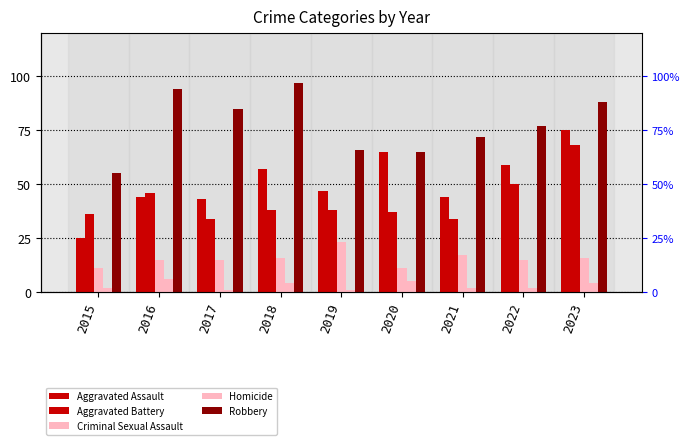

Between 2015 and 2019, which series saw the biggest shift?

Aggravated Assault